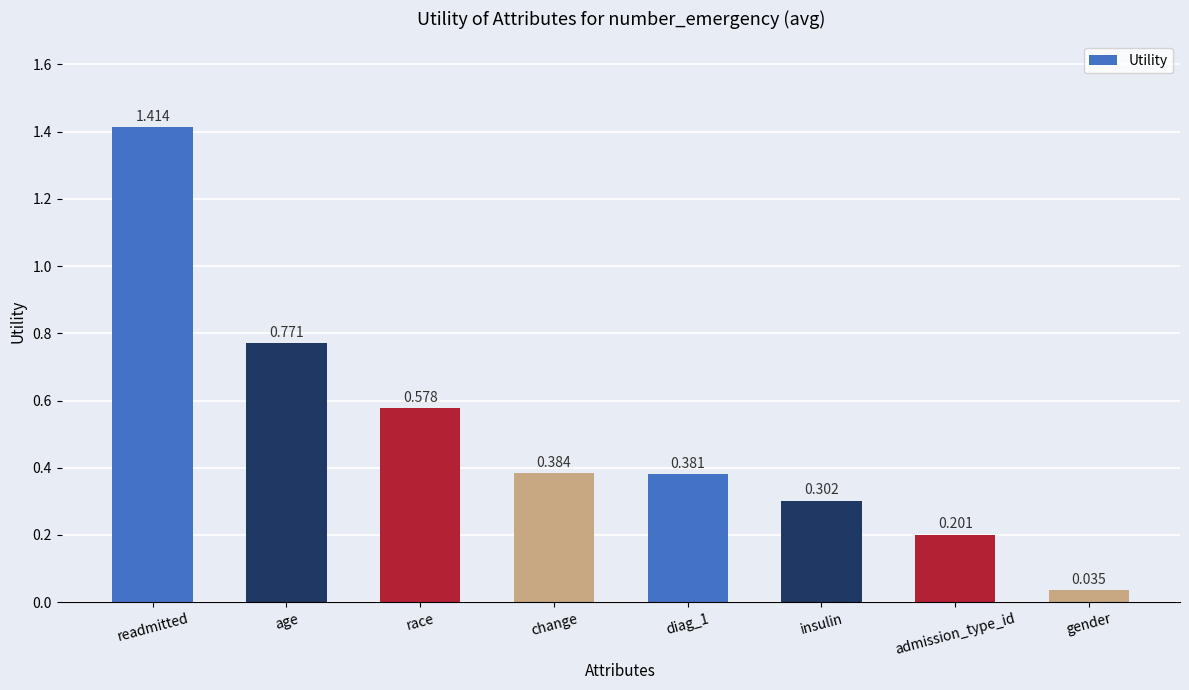

What is the sum of the values at diag_1 and insulin?

0.7